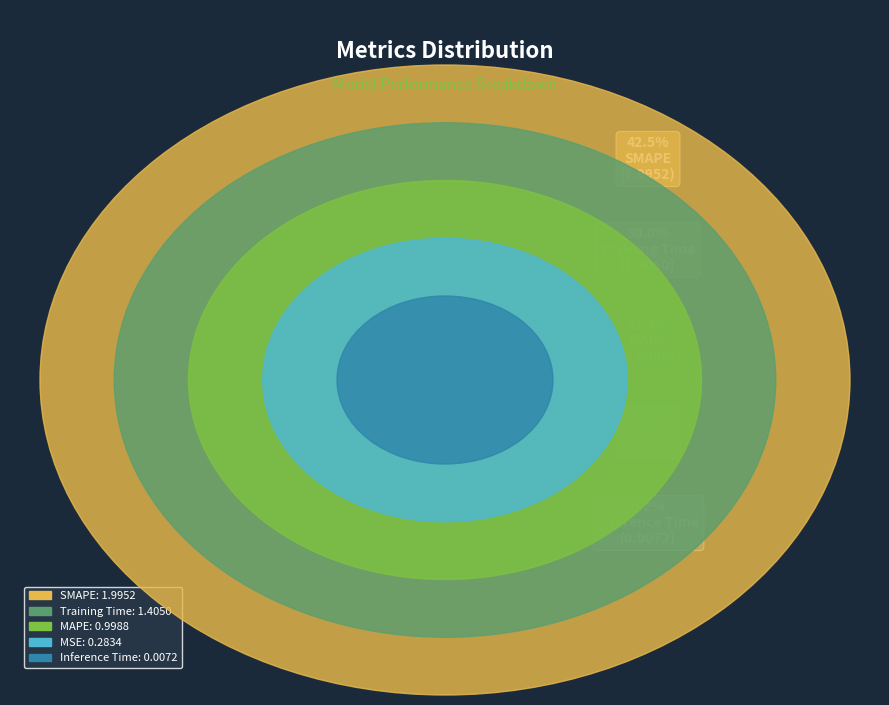

Between Inference Time and MSE, which is larger?

MSE